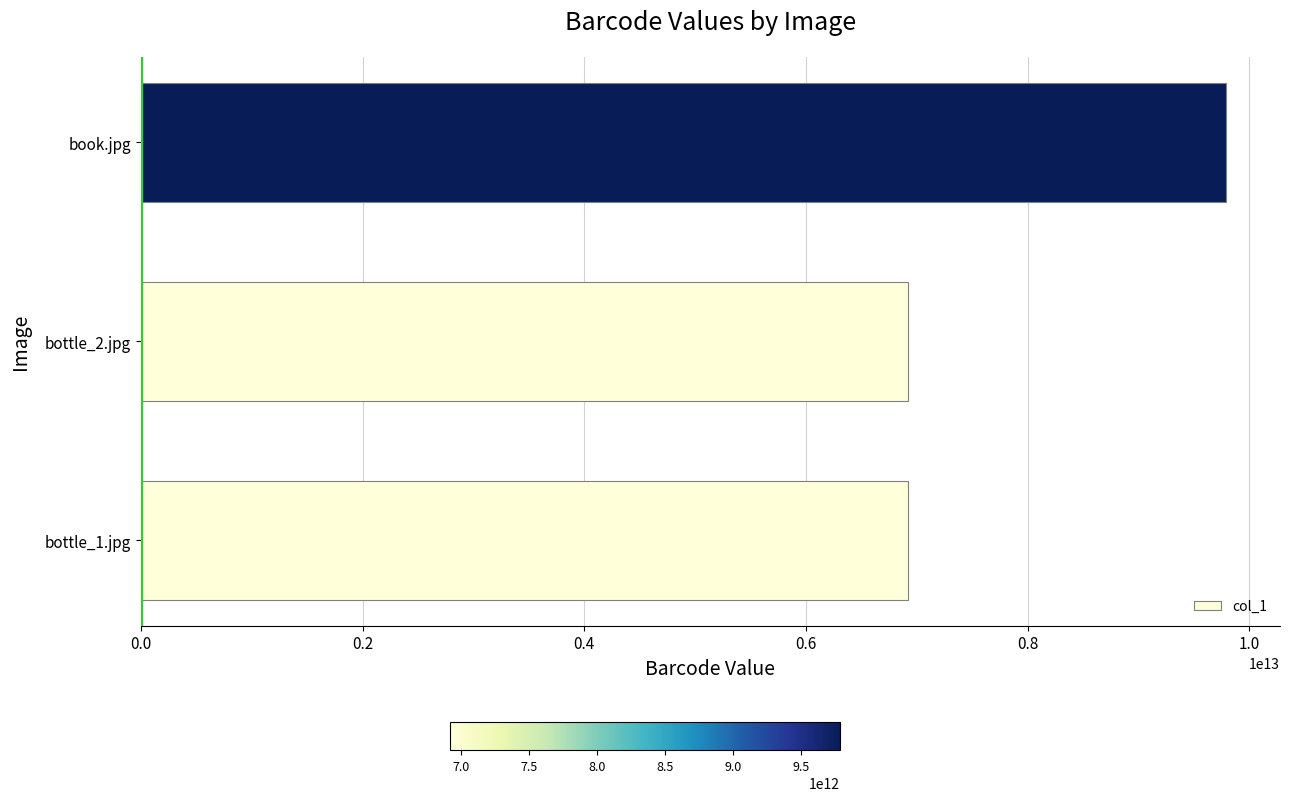

What is the sum of all values?

23630539240143